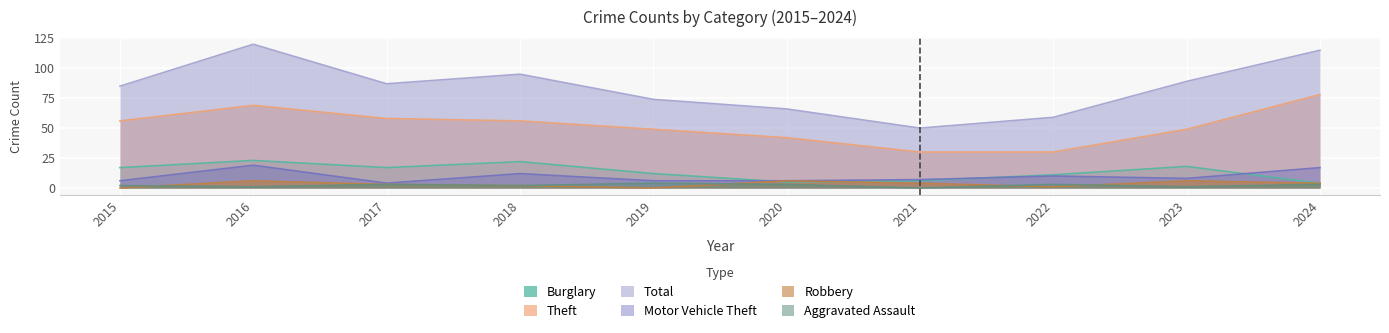

List the labels in order of Burglary value, smallest first.

2024, 2020, 2021, 2022, 2019, 2015, 2017, 2023, 2018, 2016